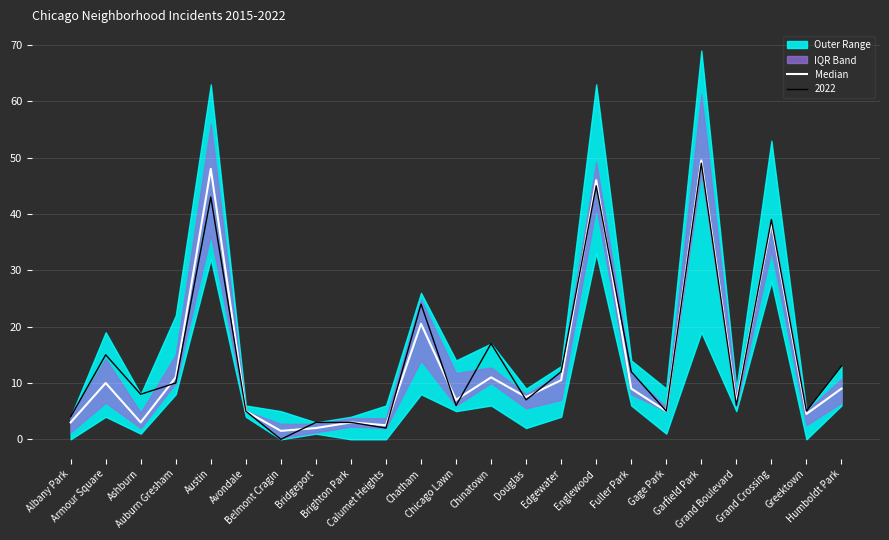

Reading right to left, extract all data points from this chart.

Humboldt Park=9.0	Greektown=4.5	Grand Crossing=38.5	Grand Boulevard=6.5	Garfield Park=49.5	Gage Park=5.0	Fuller Park=9.0	Englewood=46.0	Edgewater=10.5	Douglas=7.5	Chinatown=11.0	Chicago Lawn=7.0	Chatham=20.5	Calumet Heights=2.5	Brighton Park=3.0	Bridgeport=2.0	Belmont Cragin=1.5	Avondale=5.0	Austin=48.0	Auburn Gresham=11.0	Ashburn=3.0	Armour Square=10.0	Albany Park=3.0